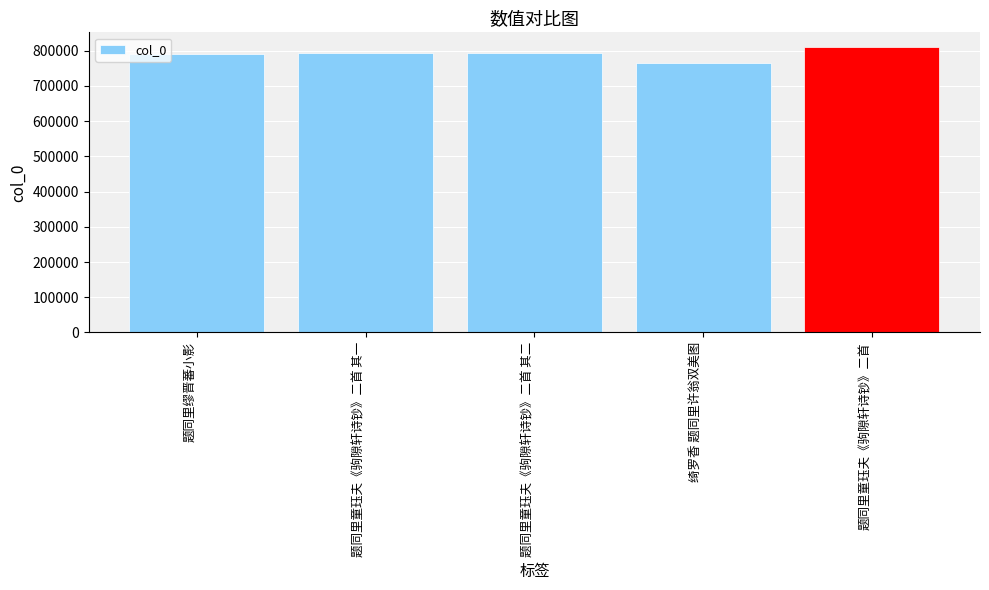

What is the difference between the maximum and minimum values?

45492